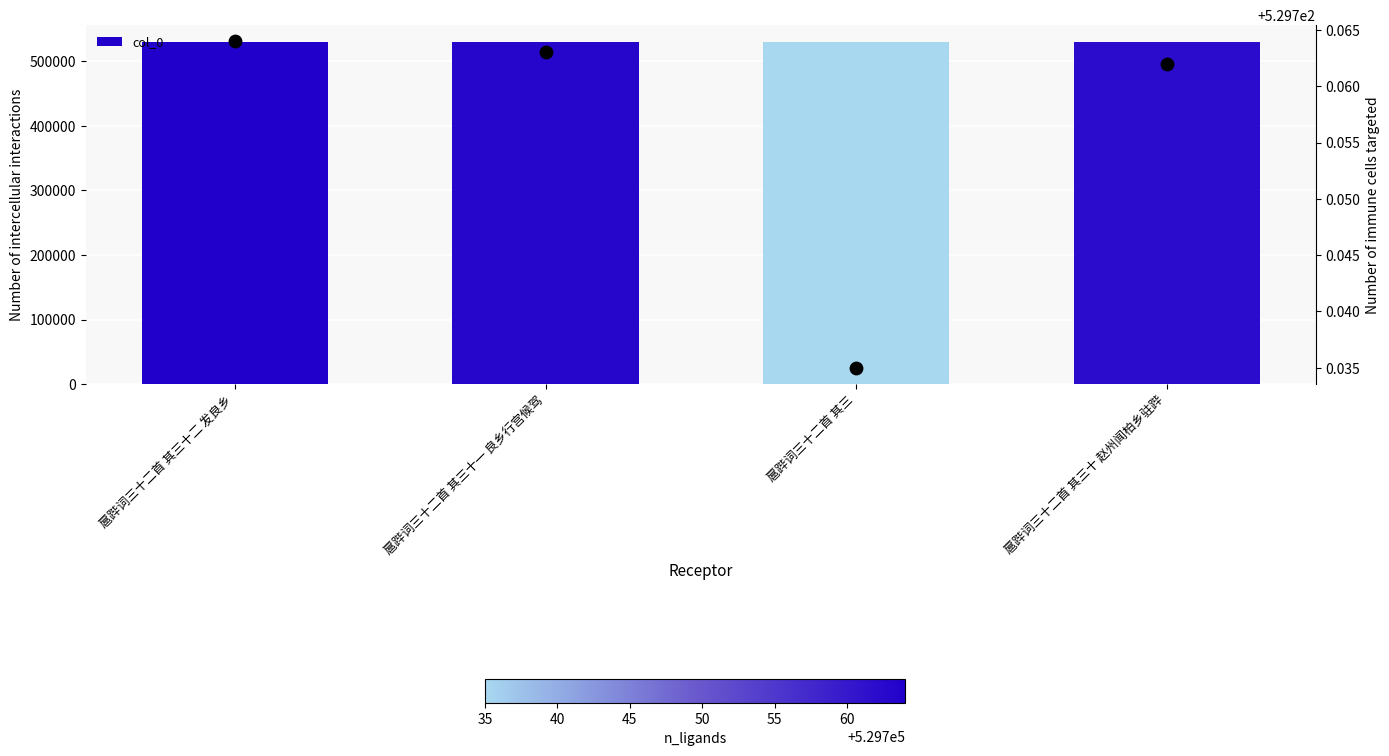

Which series reaches the maximum Y coordinate?

col_0